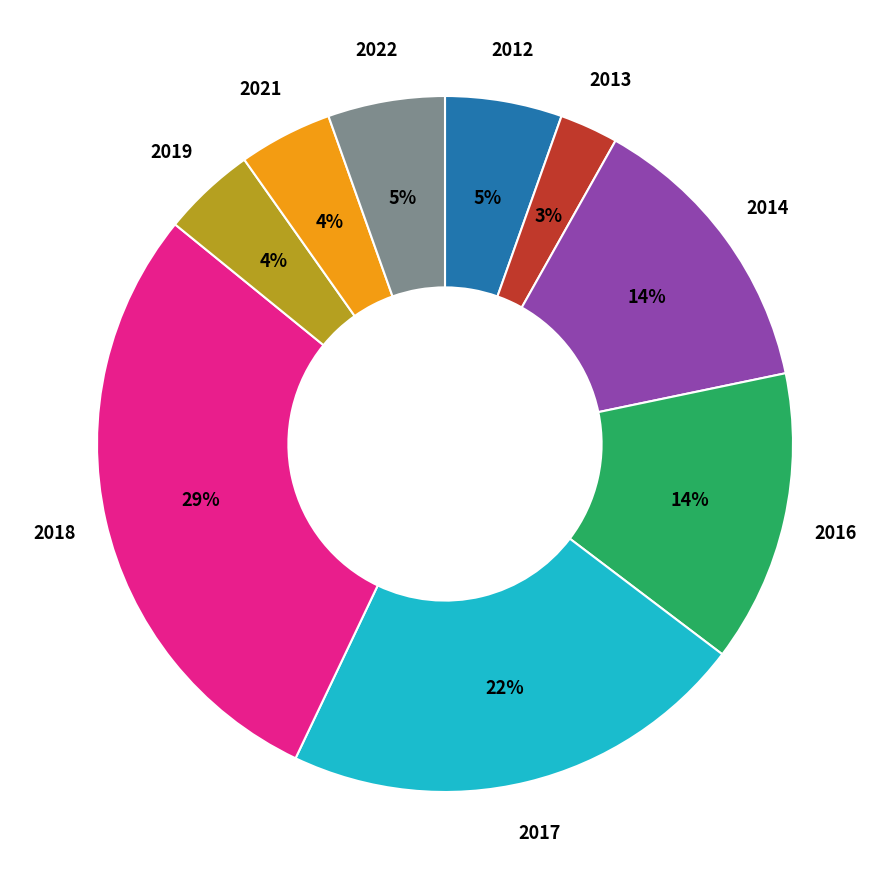

What is the largest slice in the pie chart?

2018